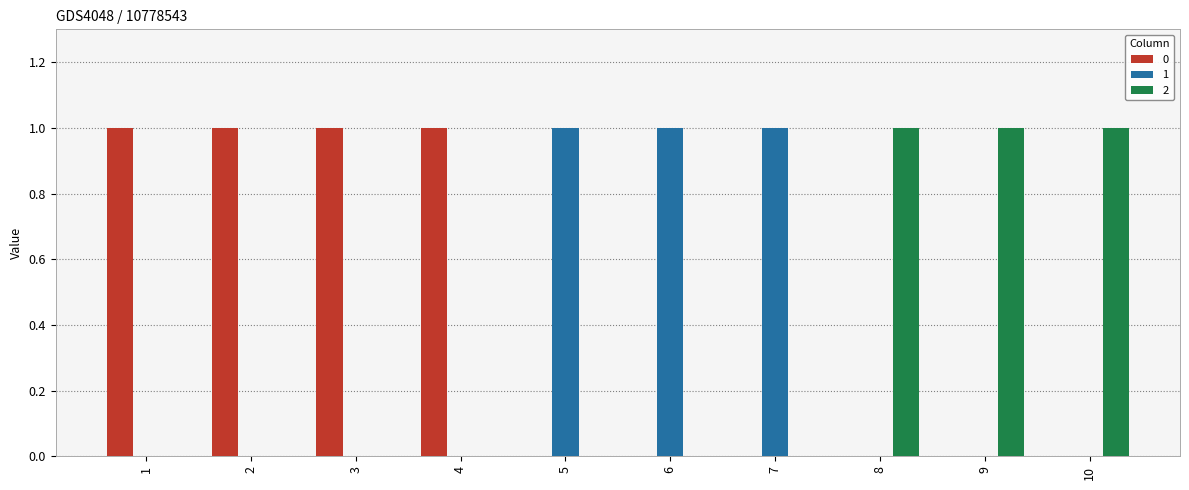

What are all the series names shown in the legend?

0, 1, 2